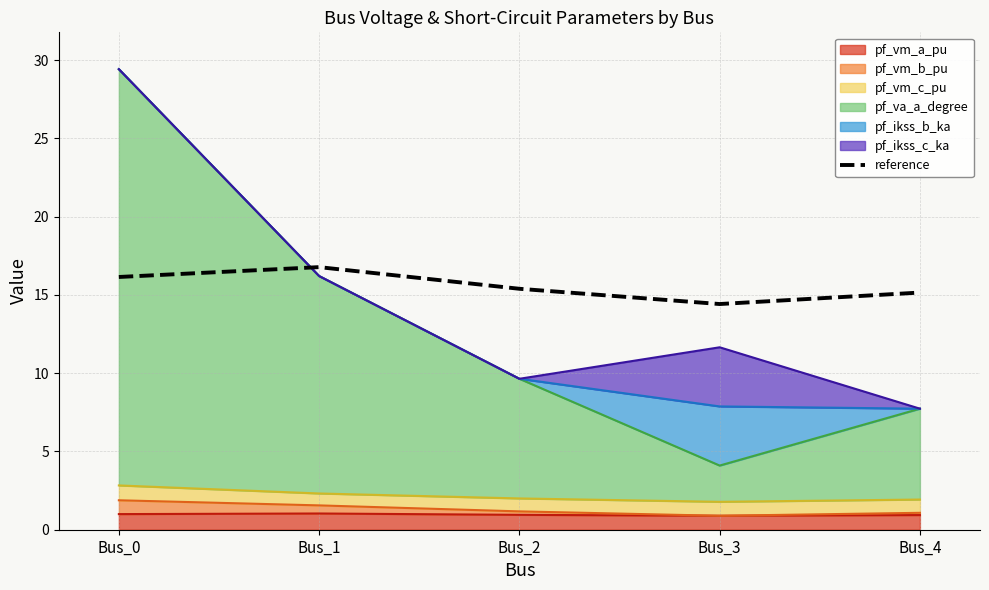

At which category does the data reach its first local valley?

Bus_3